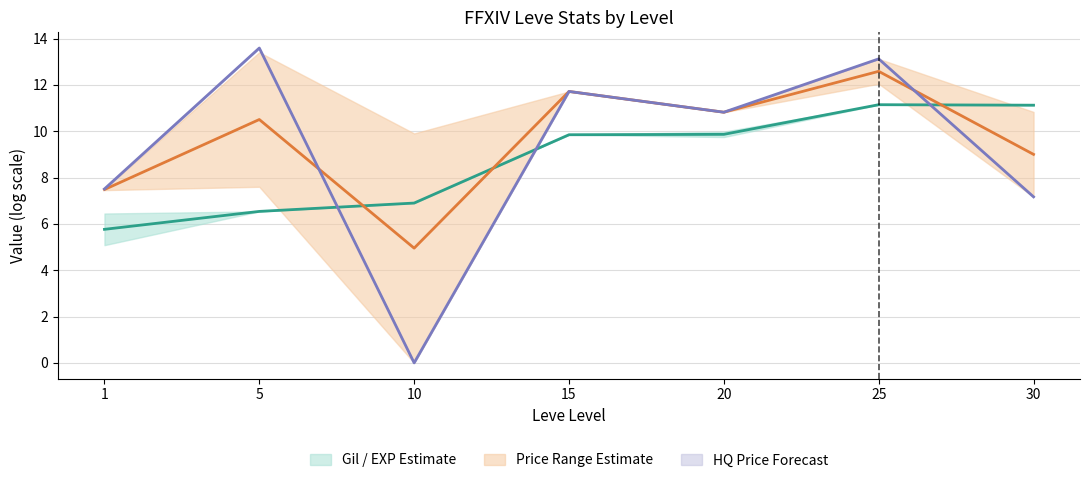

How many data points in Price Range (Orange Estimate) (mid) are less than 10?

3